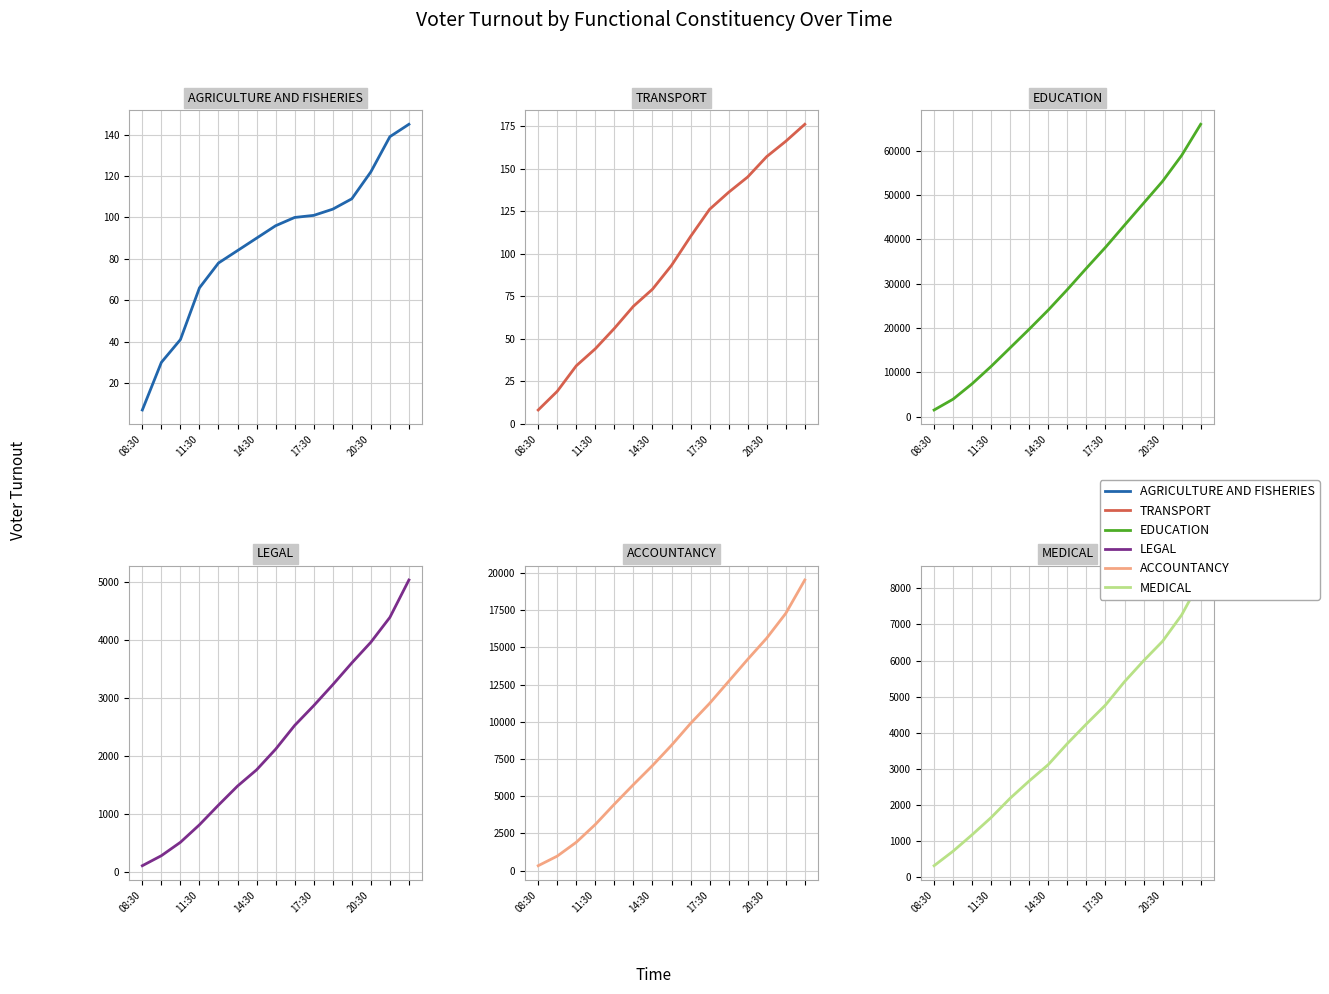

What is the difference between the maximum and minimum values in the LEGAL series?

4929